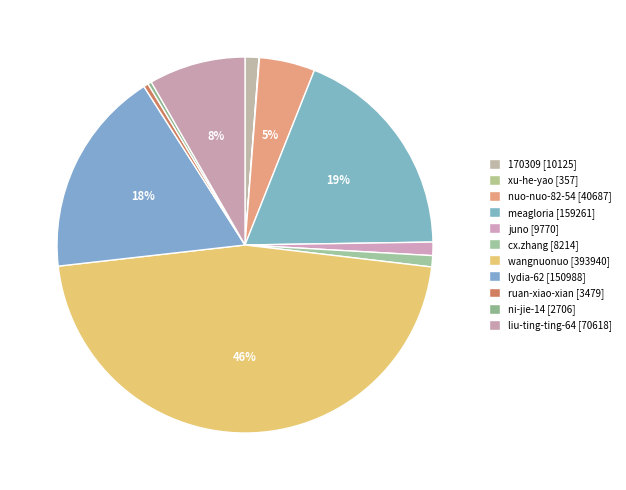

To the nearest percent, what portion does 170309 represent?

1%